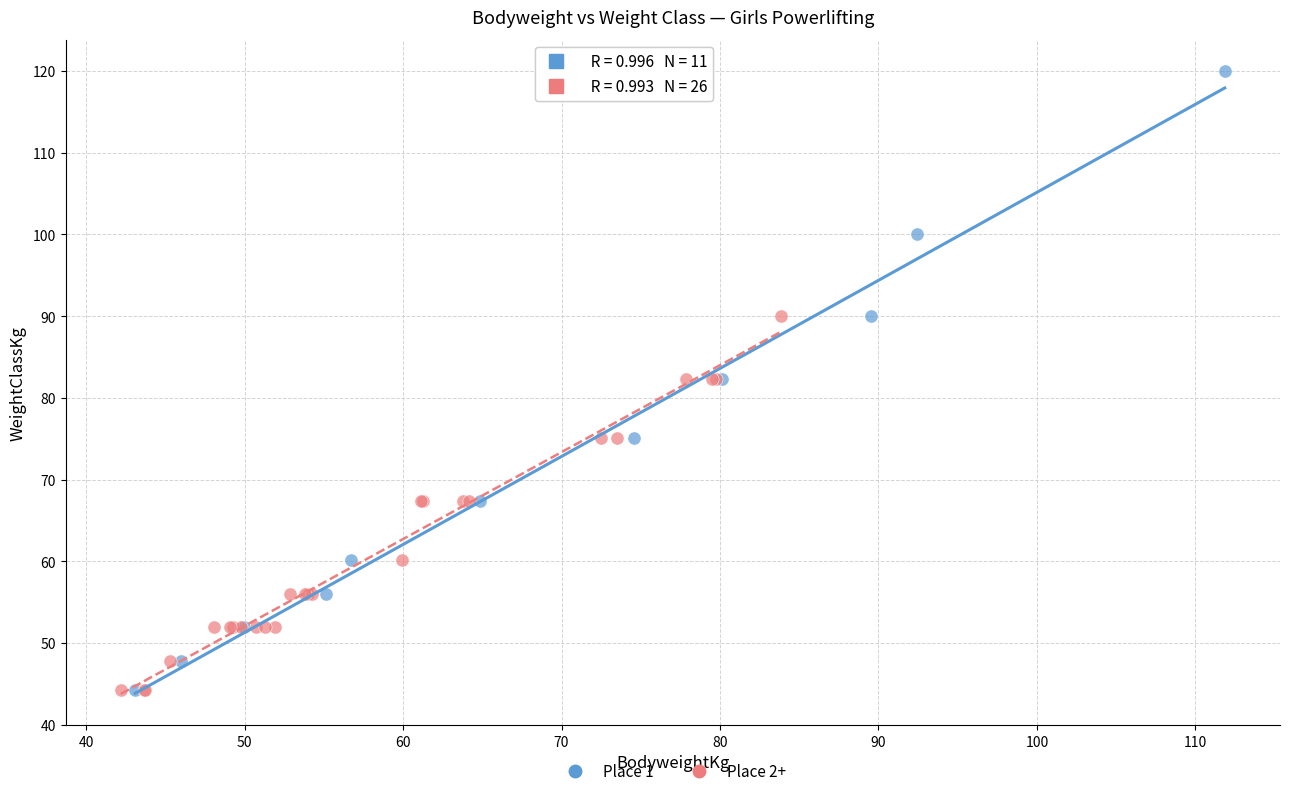

Which series contains the highest Y value?

Place 1